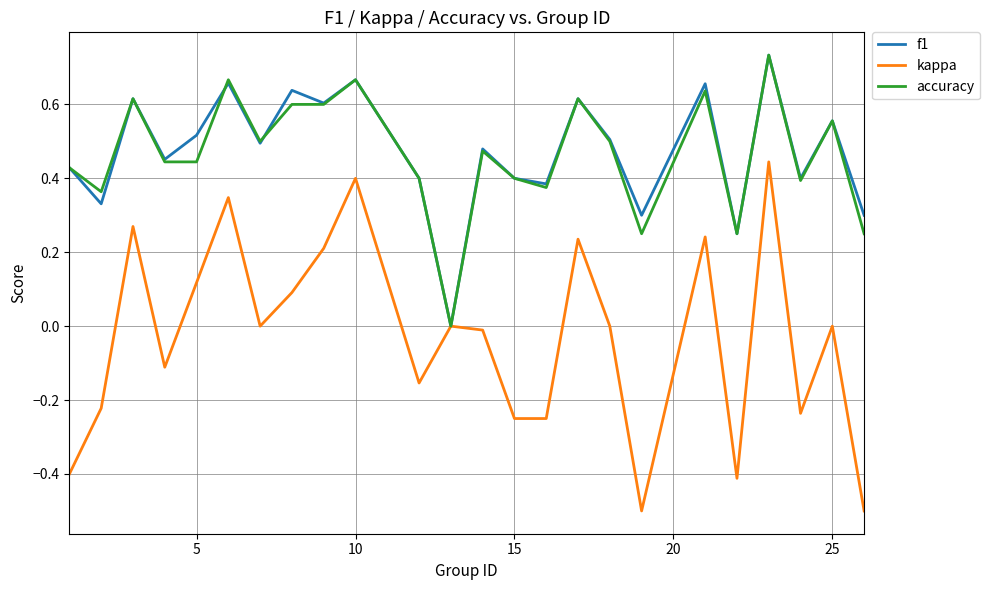

How many lines are shown in the chart?

3